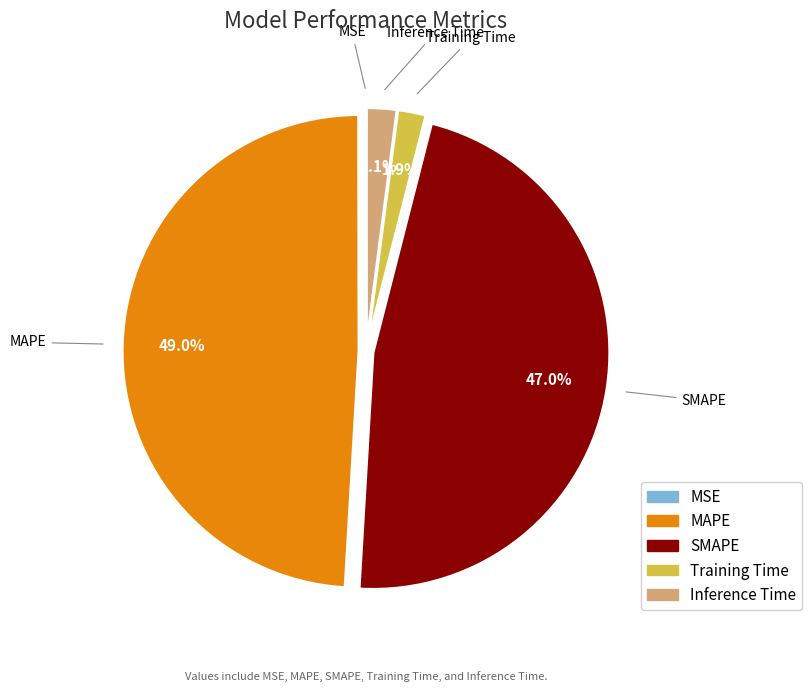

Between SMAPE and Inference Time, which is larger?

SMAPE